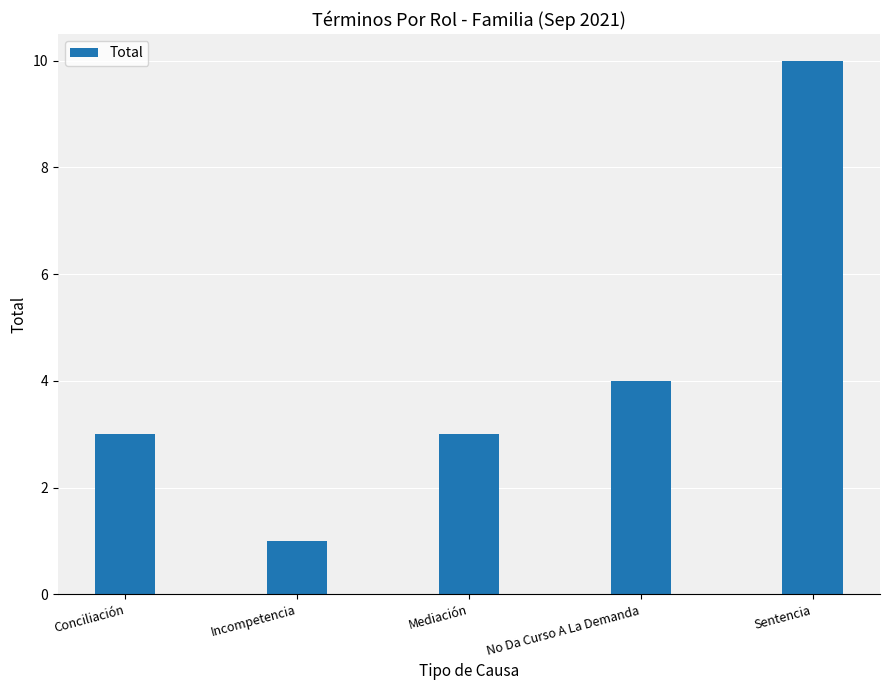

What is the change in value from Incompetencia to No Da Curso A La Demanda?

+3